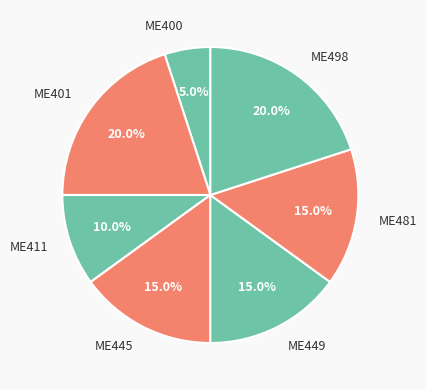

Count the number of slices in the pie.

7